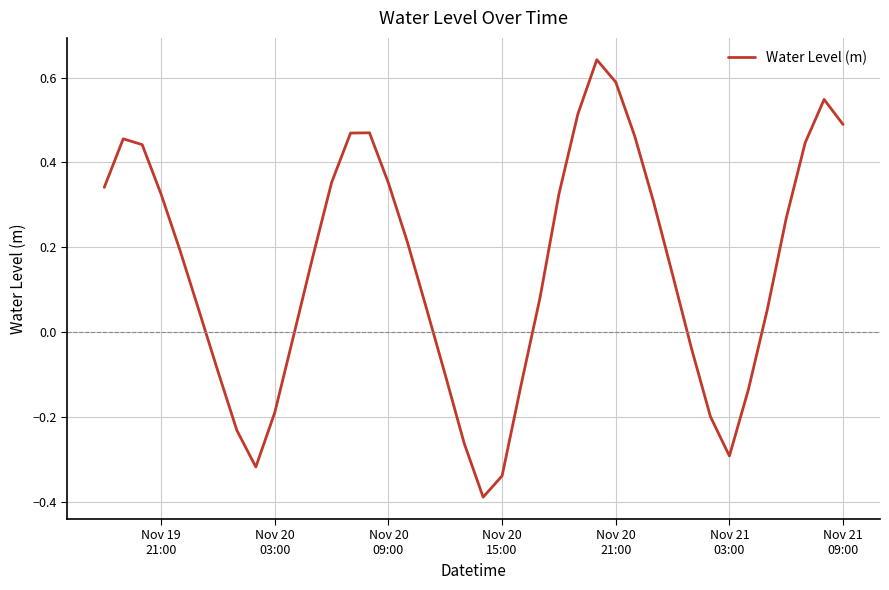

What is the smallest value displayed?

-0.4